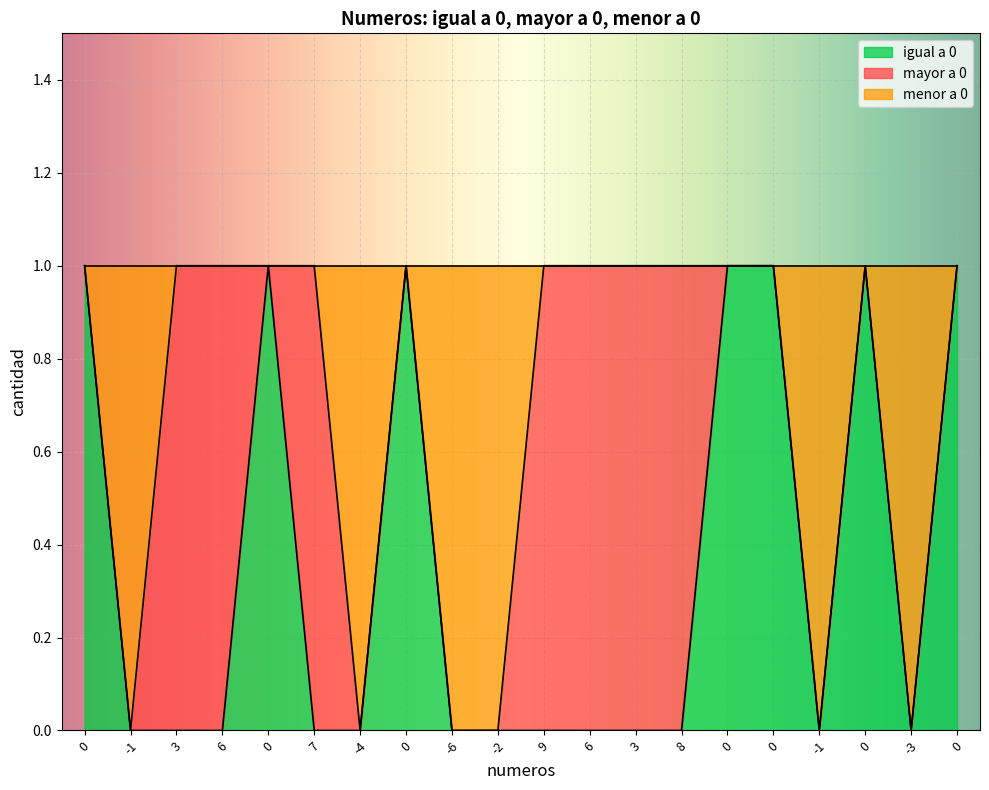

What value does the menor a 0 series have at 0?

1